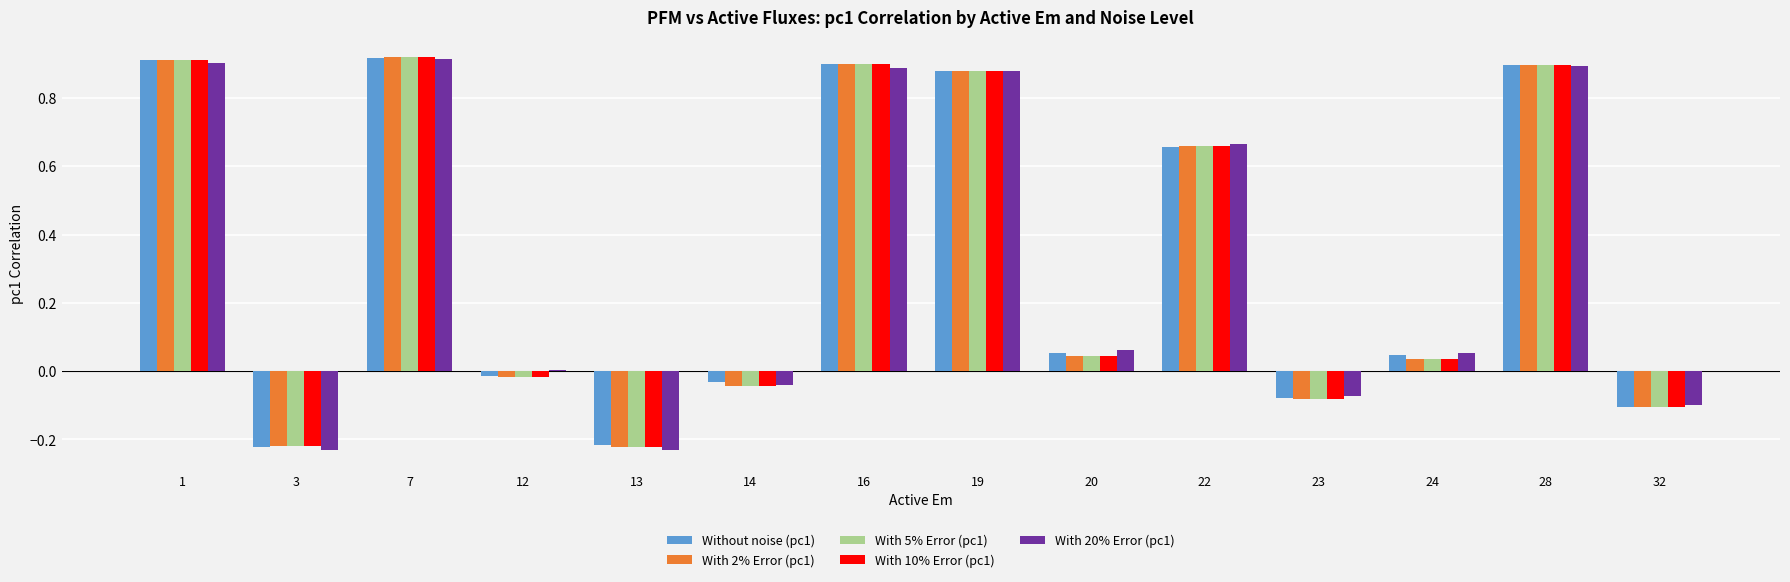

How many bars are there in total?

70